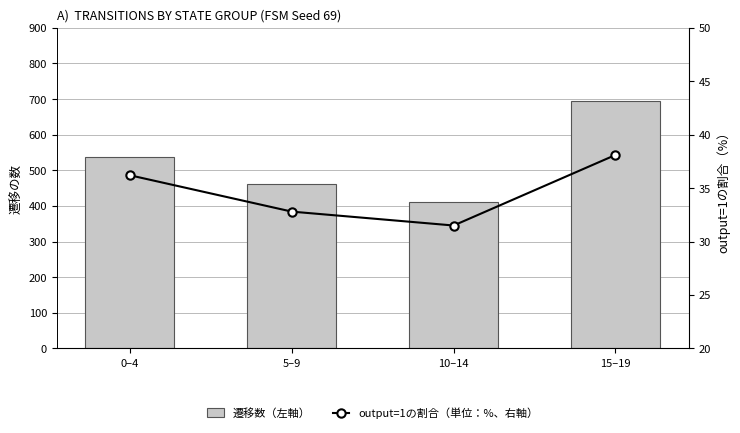

How many groups of bars are there?

4